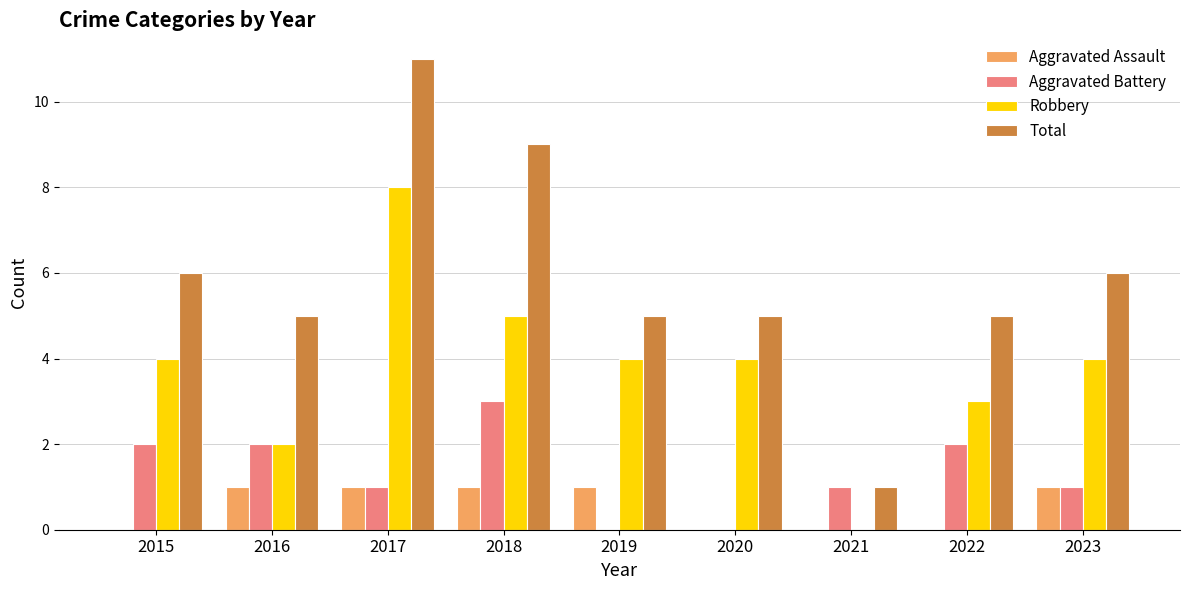

Count the number of categories in the chart.

9